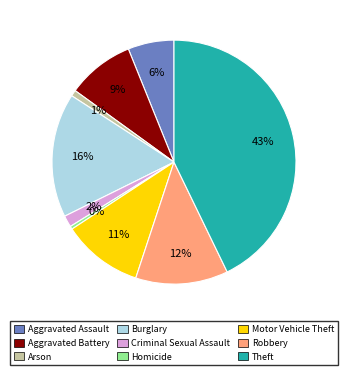

To the nearest percent, what portion does Burglary represent?

16%